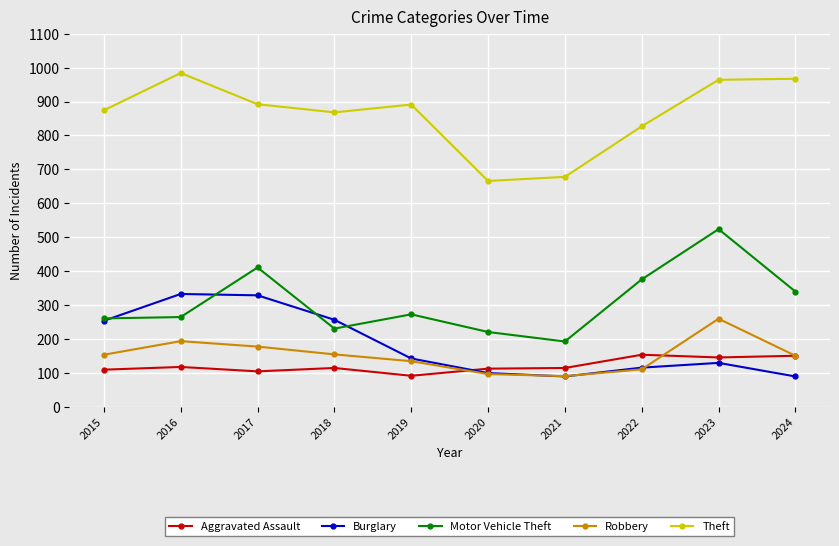

List the series in order of their peak value, lowest first.

Aggravated Assault, Robbery, Burglary, Motor Vehicle Theft, Theft